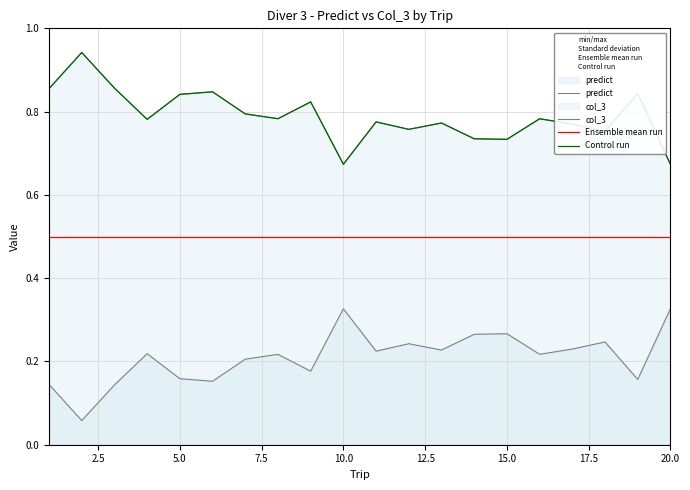

True or false: Ensemble mean run and col_3 cross at least once.

False